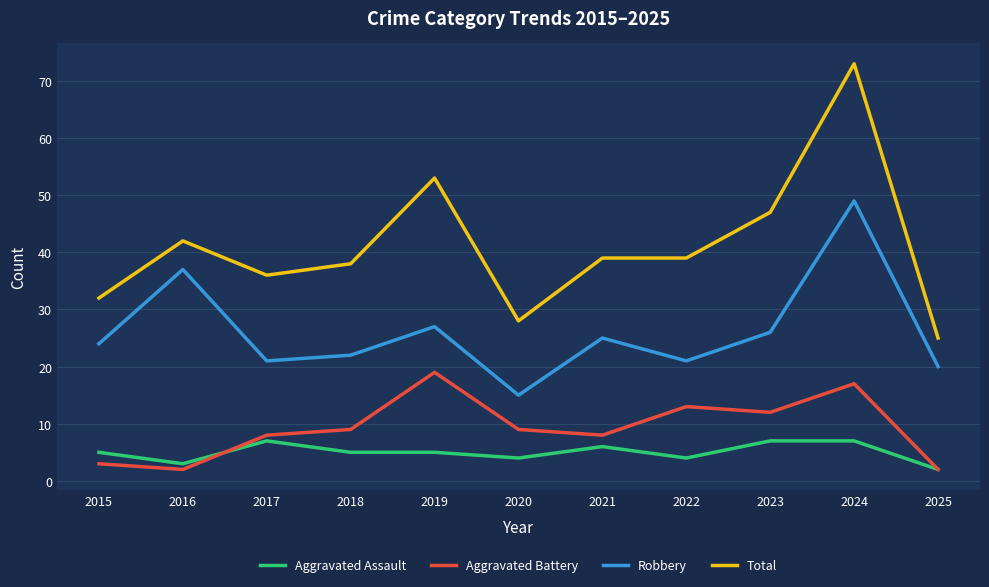

Reading left to right, extract all data points from this chart.

Aggravated Assault: 2015=5	2016=3	2017=7	2018=5	2019=5	2020=4	2021=6	2022=4	2023=7	2024=7	2025=2
Aggravated Battery: 2015=3	2016=2	2017=8	2018=9	2019=19	2020=9	2021=8	2022=13	2023=12	2024=17	2025=2
Robbery: 2015=24	2016=37	2017=21	2018=22	2019=27	2020=15	2021=25	2022=21	2023=26	2024=49	2025=20
Total: 2015=32	2016=42	2017=36	2018=38	2019=53	2020=28	2021=39	2022=39	2023=47	2024=73	2025=25